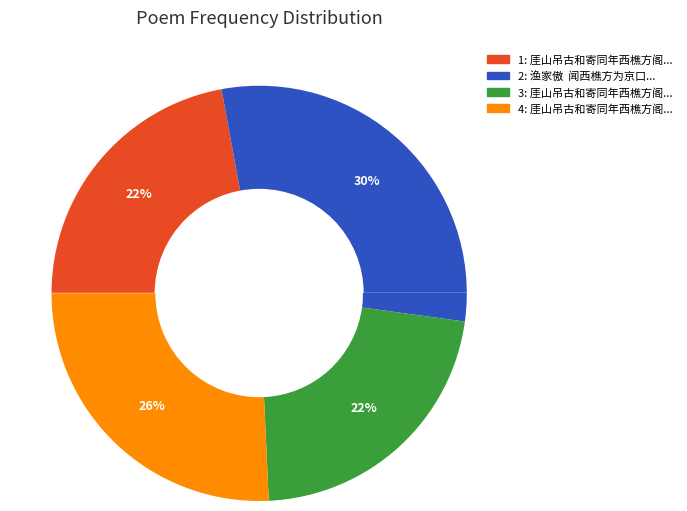

To the nearest percent, what percentage of the pie is 厓山吊古和寄同年西樵方阁老 其二?

22%